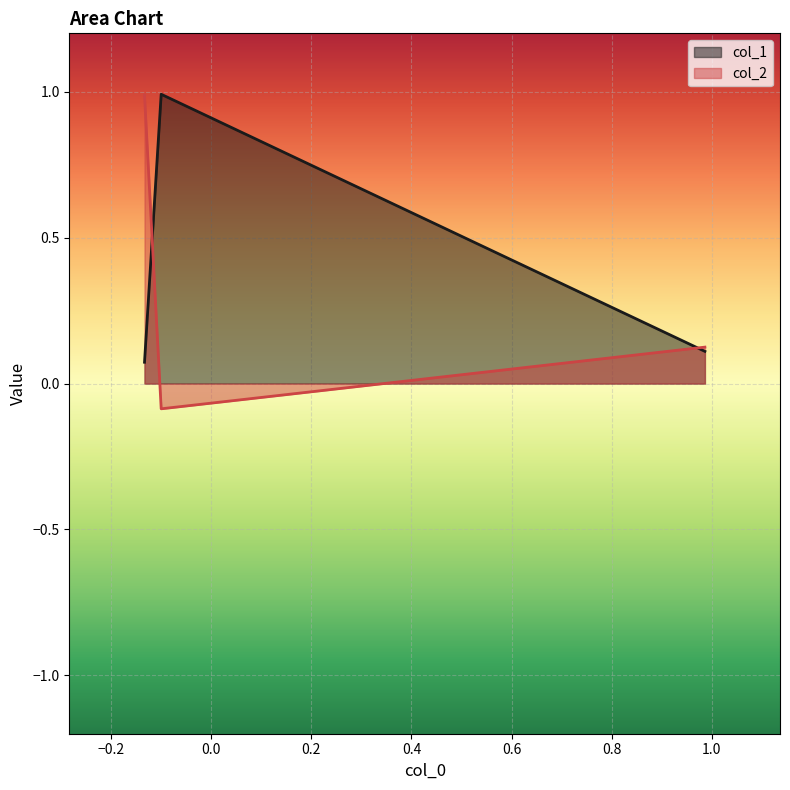

What is the greatest value displayed?

1.0